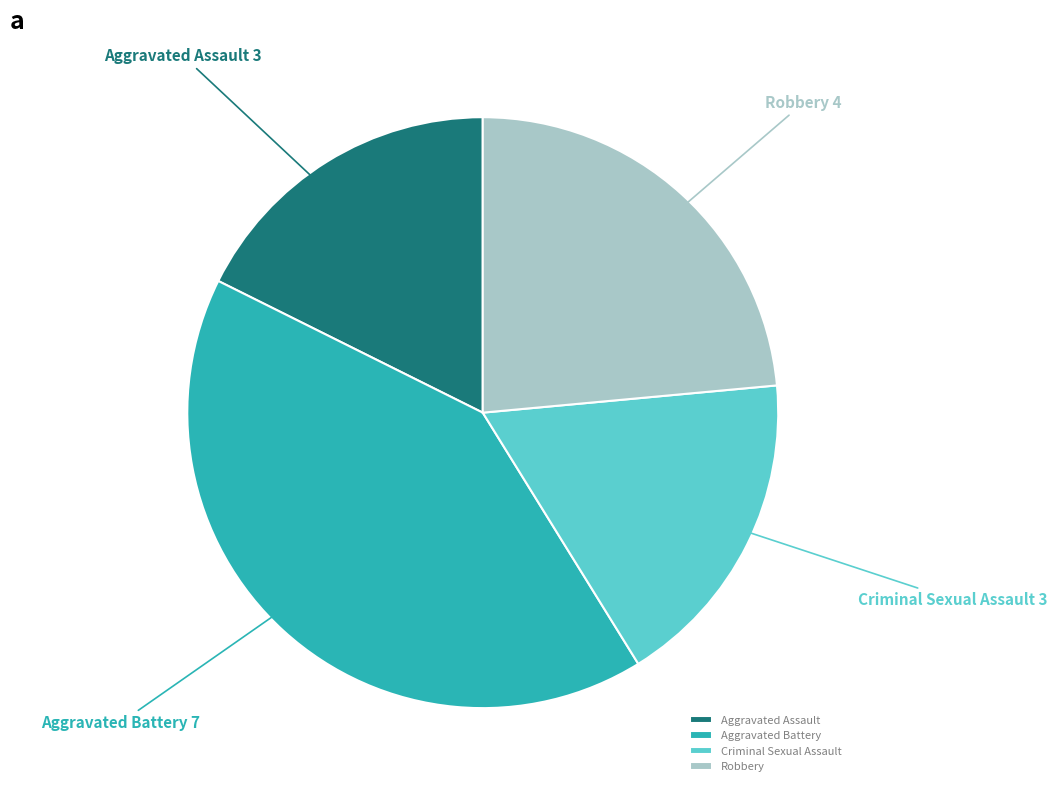

How many segments does this pie chart have?

4